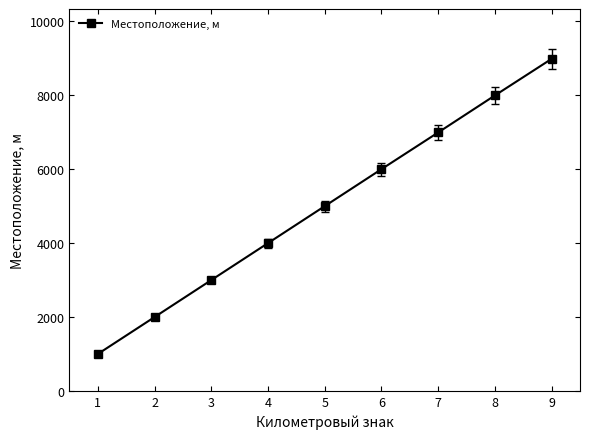

At which category does the chart reach its minimum across all series?

1